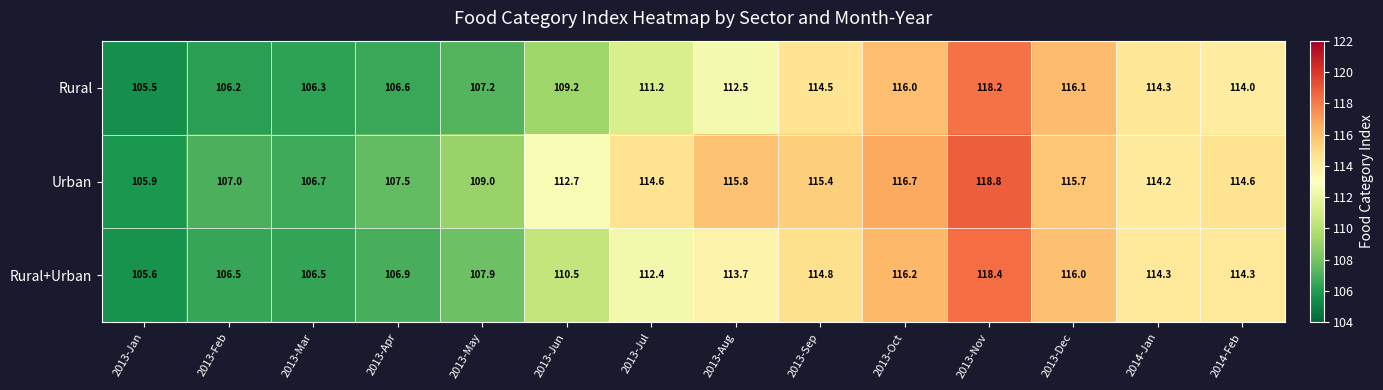

Is the value of Rural+Urban at 2014-Feb greater than the value of Rural at 2013-Aug?

Yes